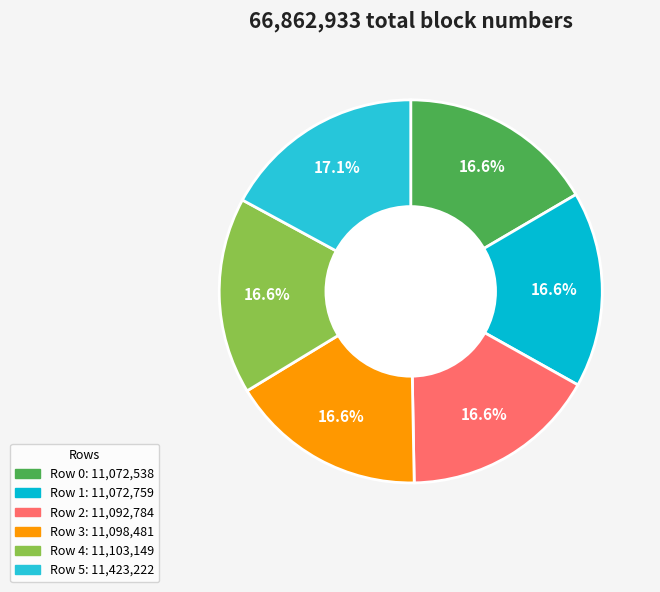

To the nearest percent, what percentage of the pie is Row 4?

17%